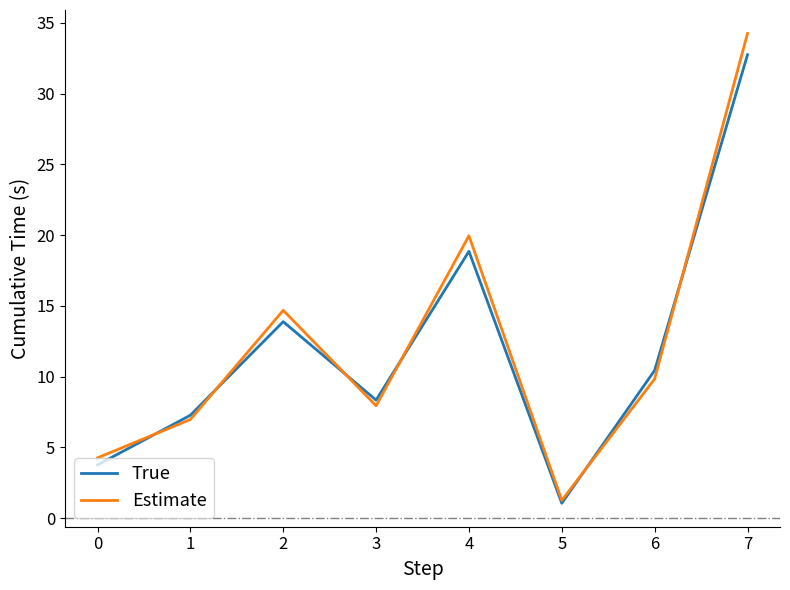

Which series changed the most between 2 and 5?

Estimate